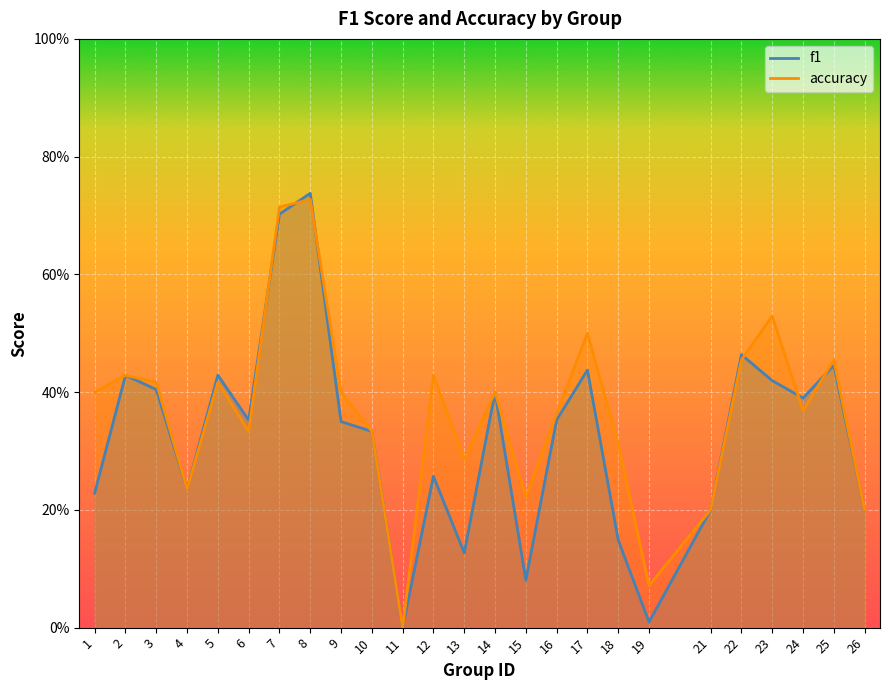

How many intersections are there between accuracy and f1?

6